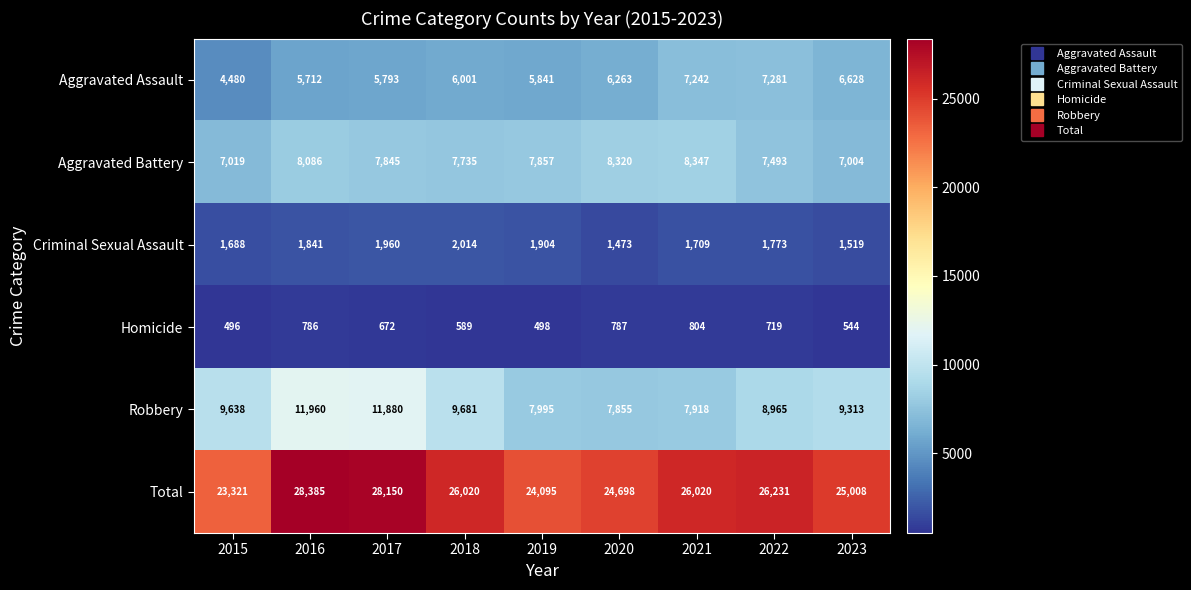

Count the number of categories in the chart.

9